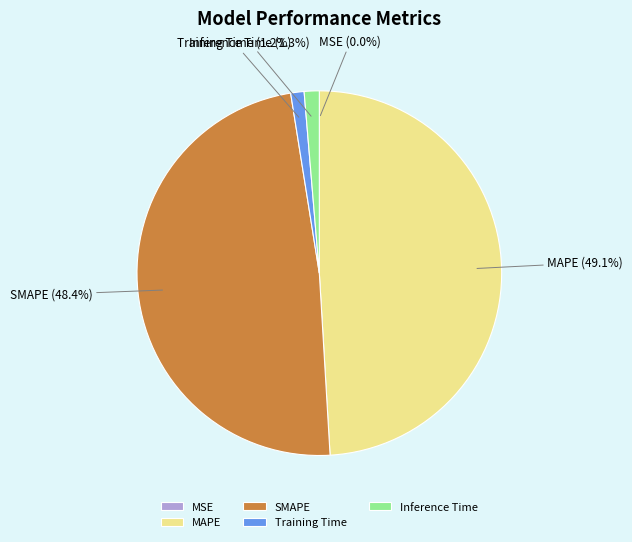

Does any single category account for the majority?

No